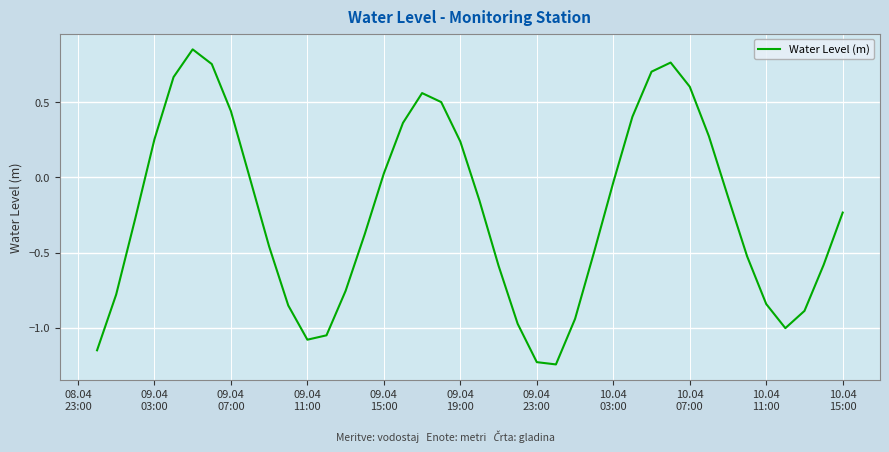

What is the difference between the maximum and minimum values?

2.1